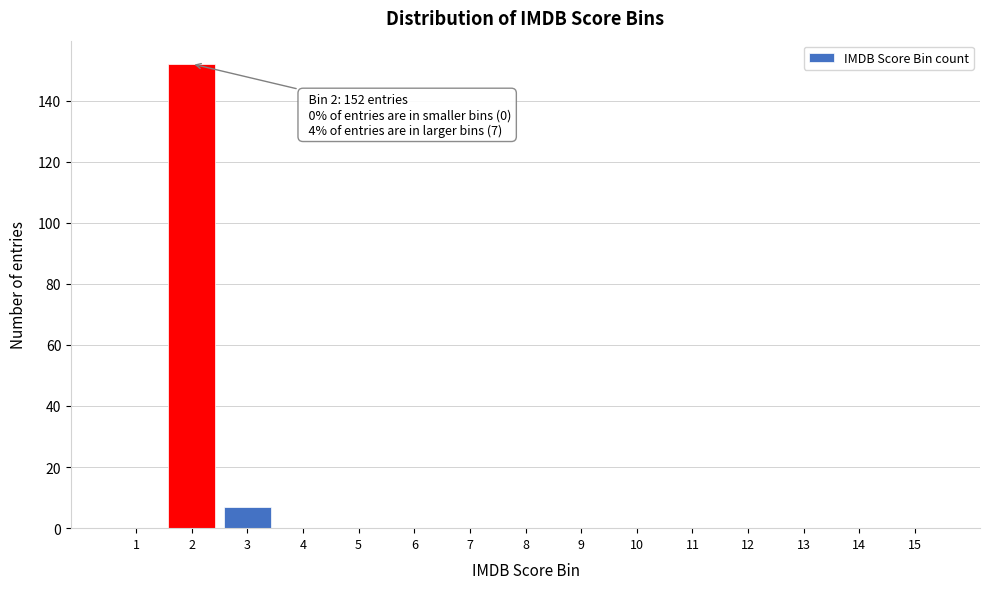

Reading left to right, list all the values displayed in this chart.

1=0	2=152	3=7	4=0	5=0	6=0	7=0	8=0	9=0	10=0	11=0	12=0	13=0	14=0	15=0